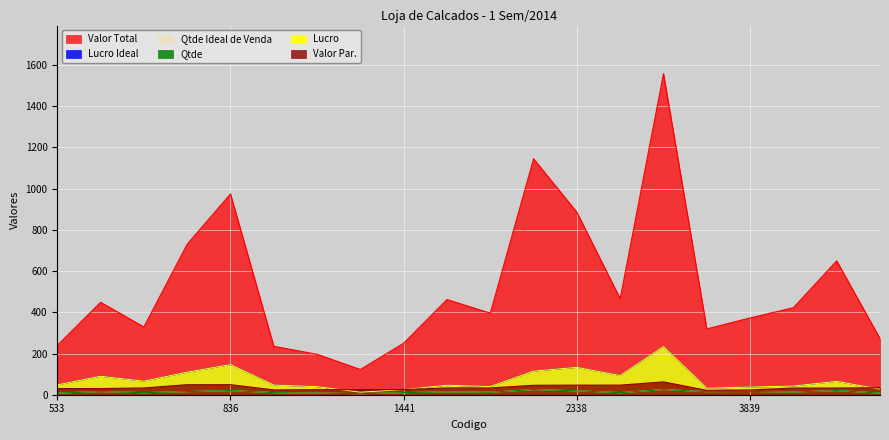

True or false: Valor Total has more than 1 interior local peaks.

True